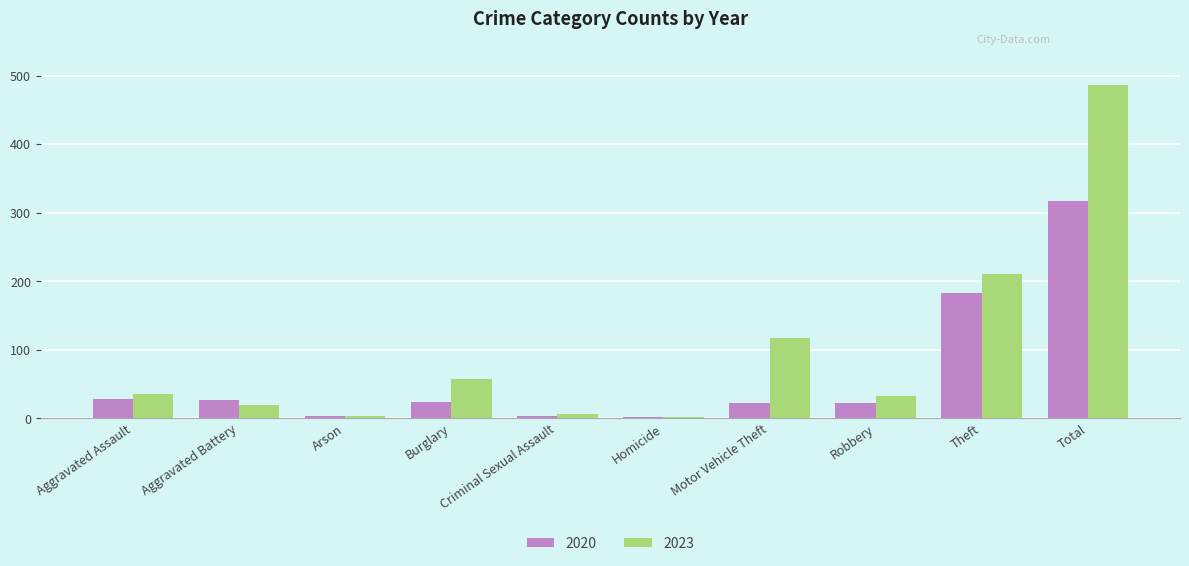

At which label does 2023 reach its peak?

Total